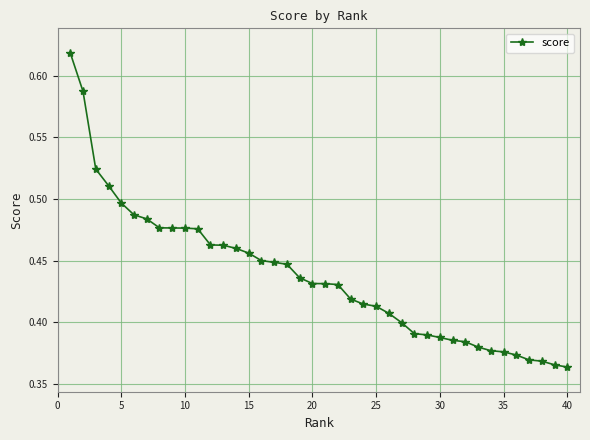

What is the sum of all values?

17.5